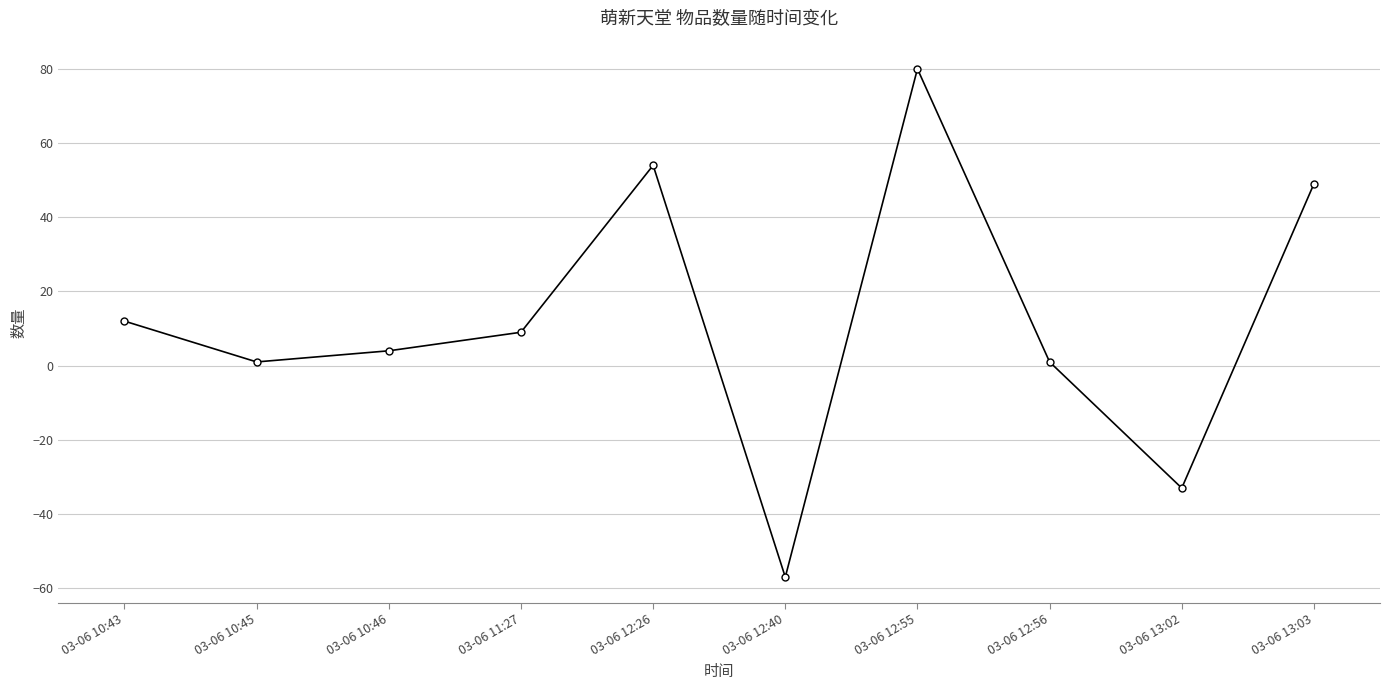

At which category does the chart reach its minimum across all series?

03-06 12:40